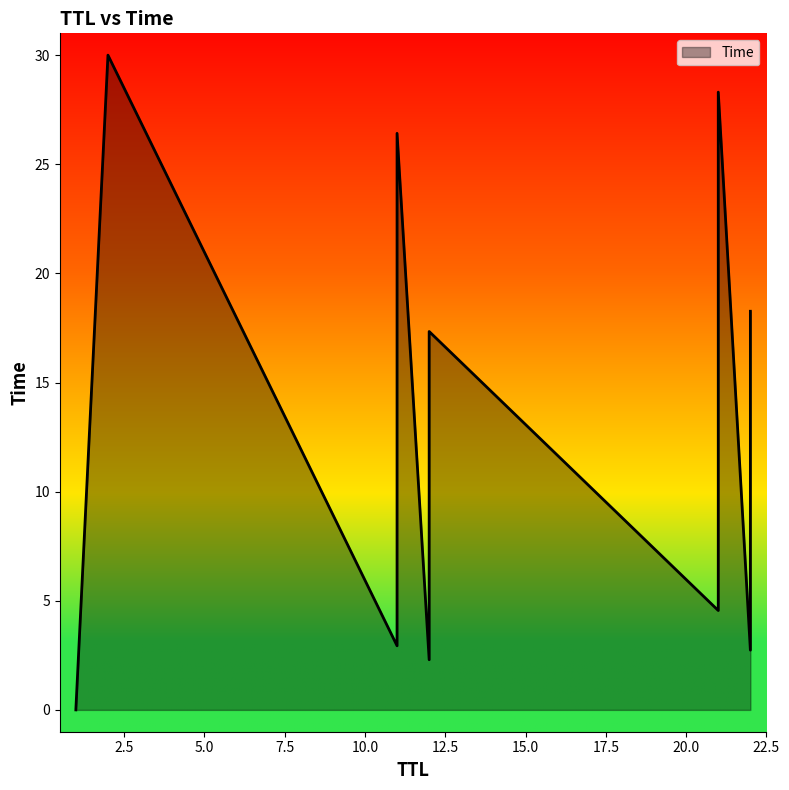

True or false: the data shows 9.0 at 21.

False